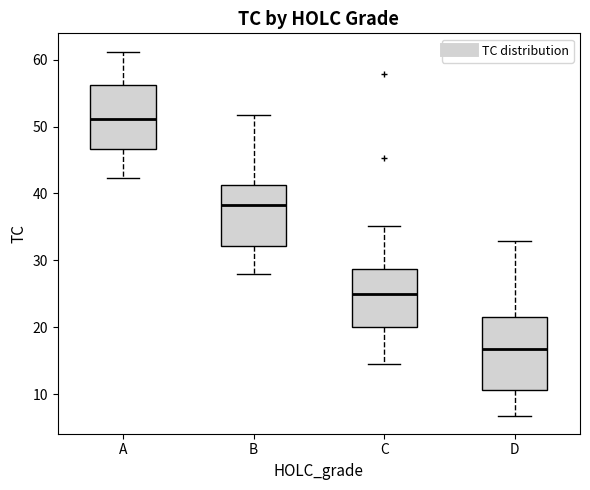

Which box is the tallest, from its lower edge to its upper edge?

D